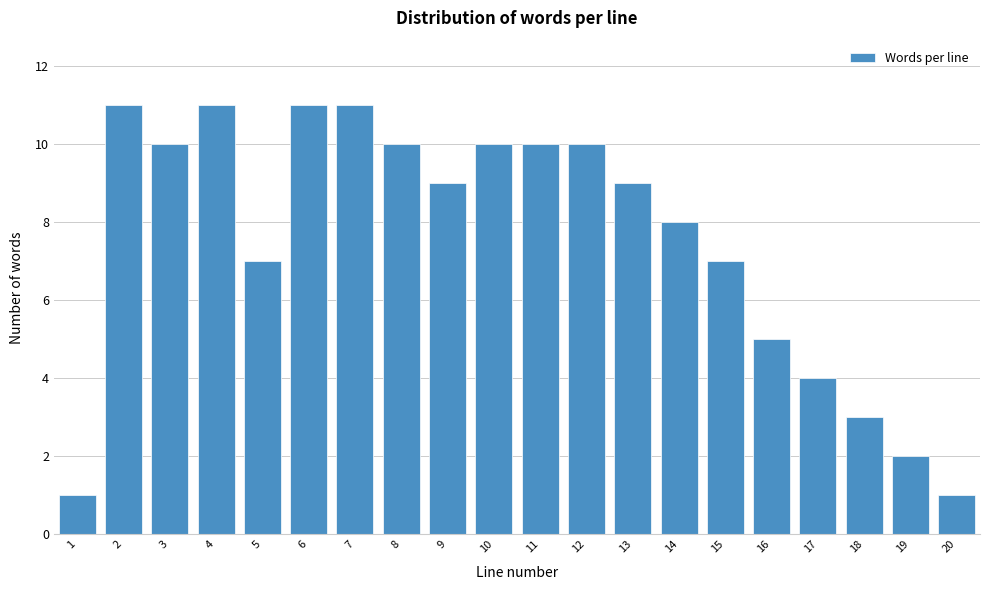

Reading left to right, what are all the values shown in this chart?

1=1	2=11	3=10	4=11	5=7	6=11	7=11	8=10	9=9	10=10	11=10	12=10	13=9	14=8	15=7	16=5	17=4	18=3	19=2	20=1